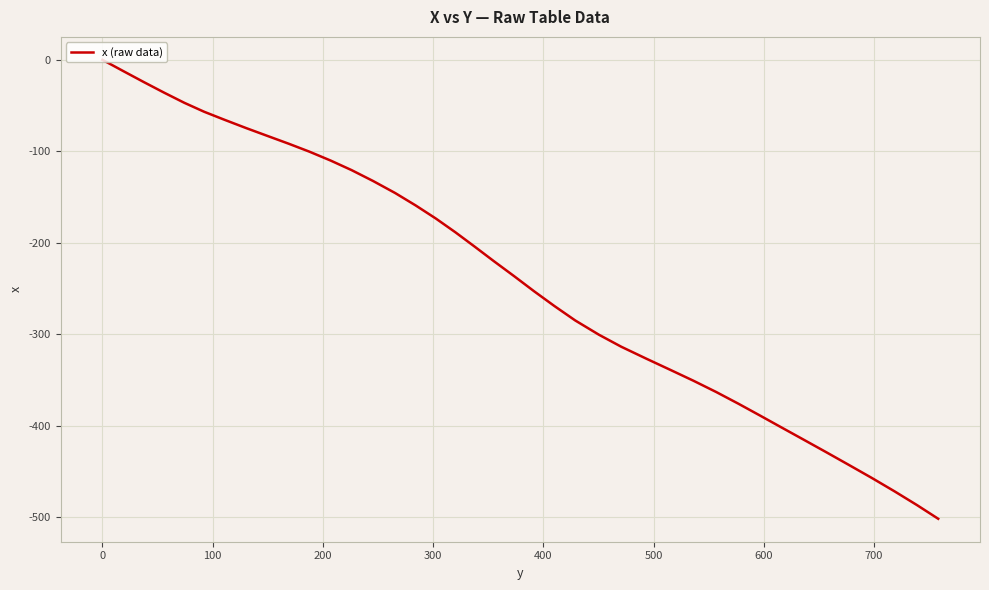

True or false: the data has more than 2 interior local peaks.

False